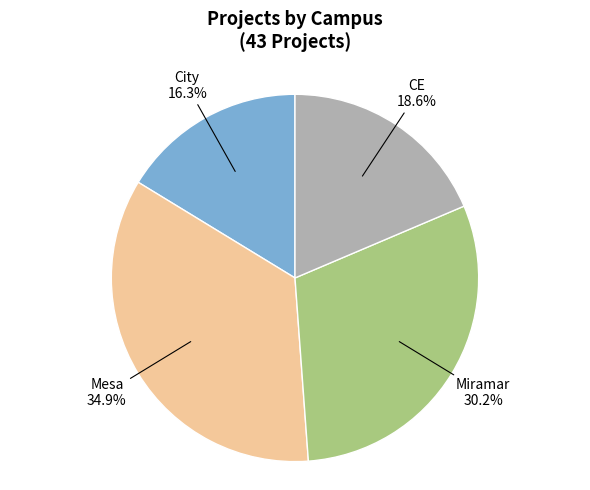

Is there a majority slice in this chart?

No